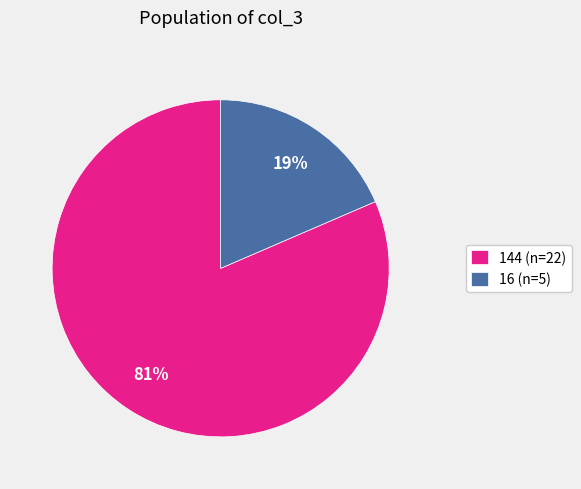

Which category has the biggest portion of the pie?

144